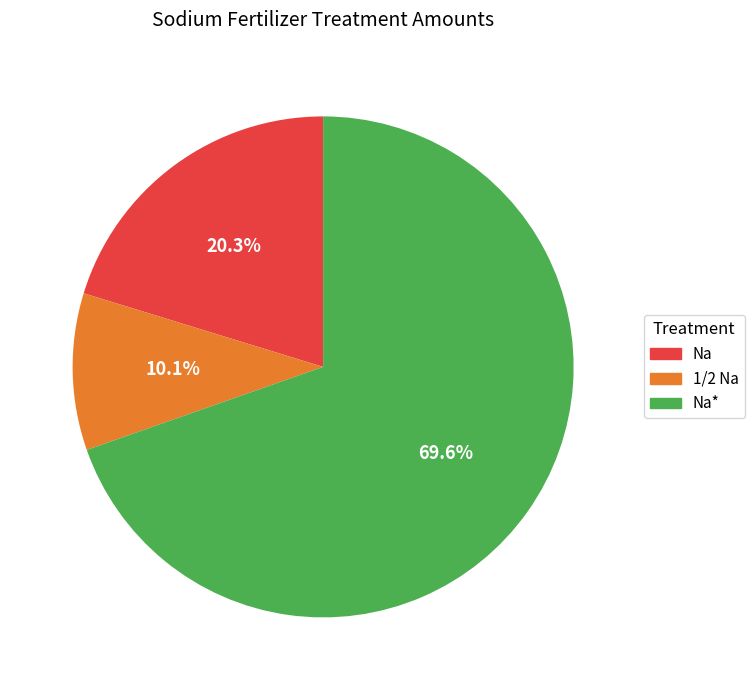

Does any single category account for the majority?

Yes